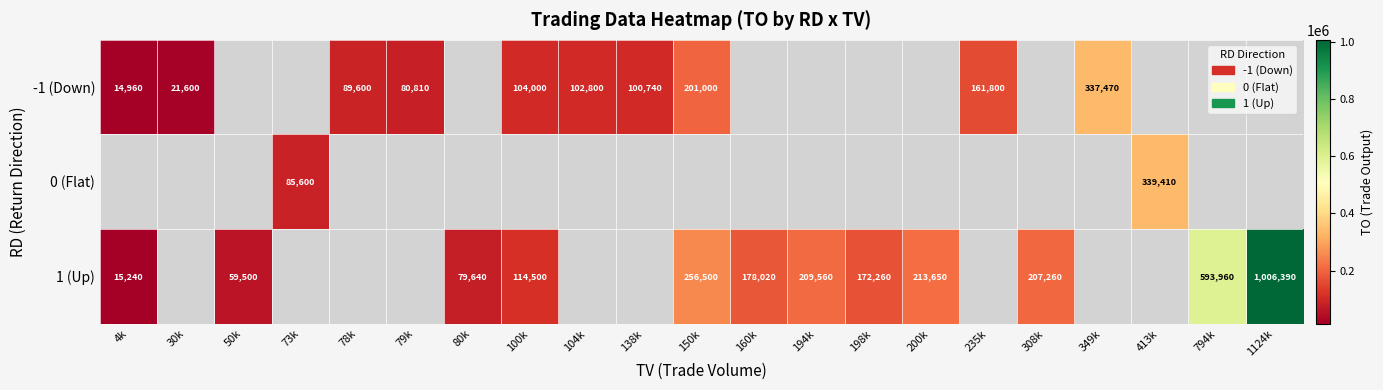

What is the smallest value displayed?

14960.0